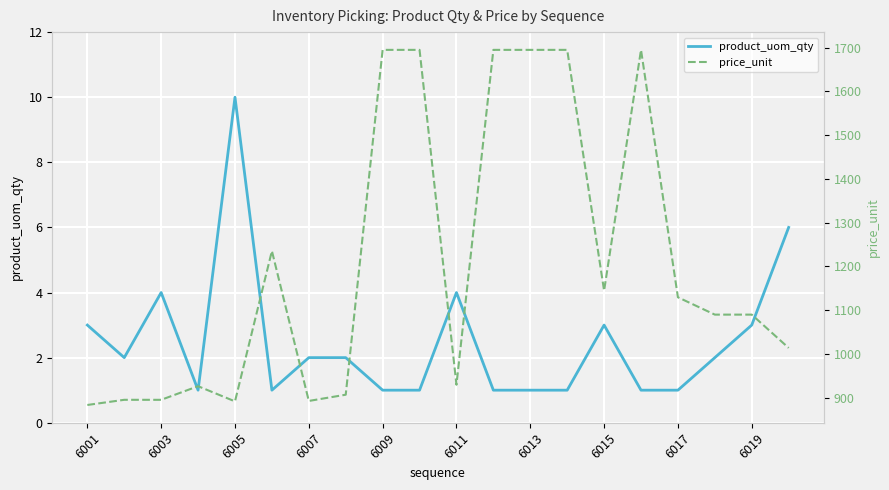

At how many categories does at least one series exceed 523?

20